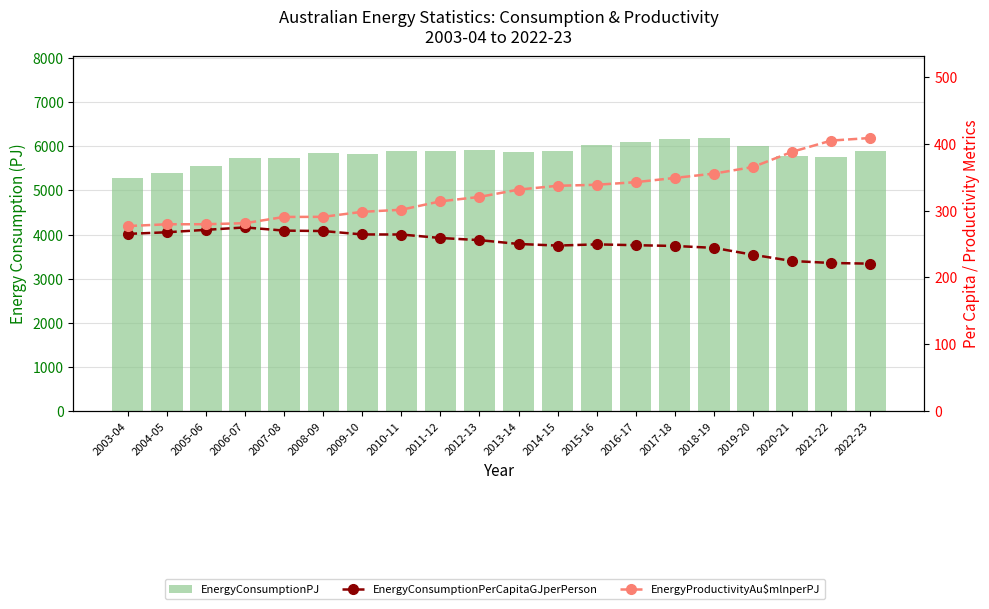

Between 2007-08 and 2018-19, which series saw the biggest shift?

EnergyConsumptionPJ